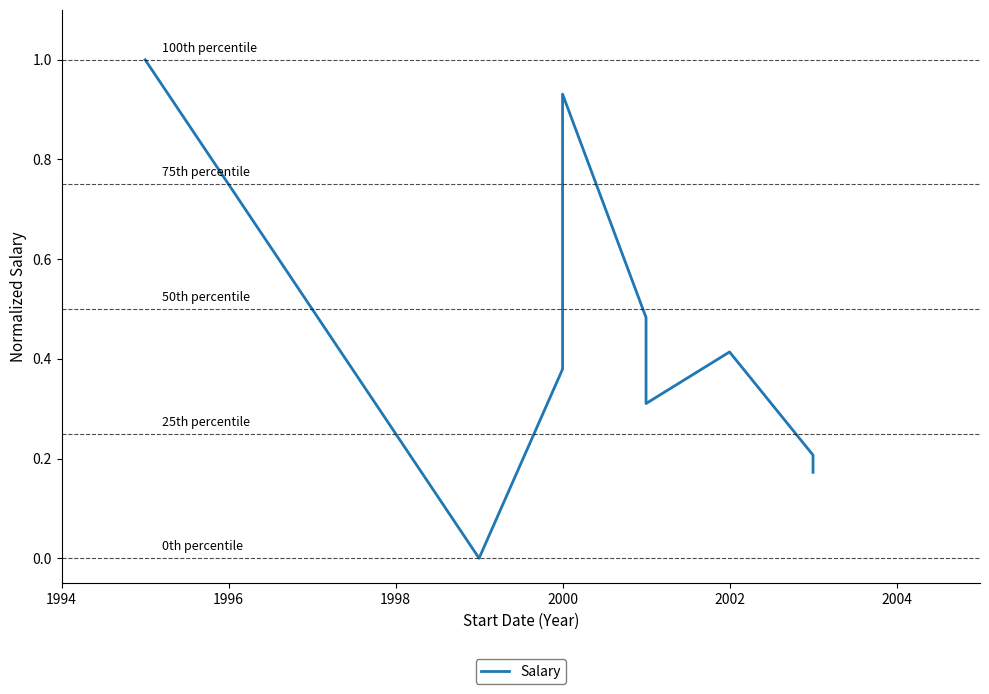

How many values are above zero?

8